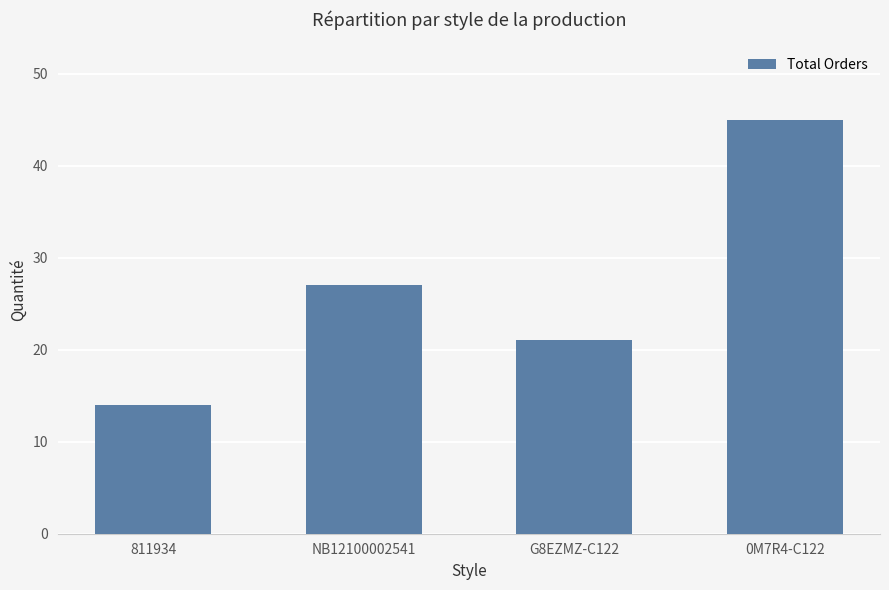

What is the label of the 1st bar from the right?

0M7R4-C122